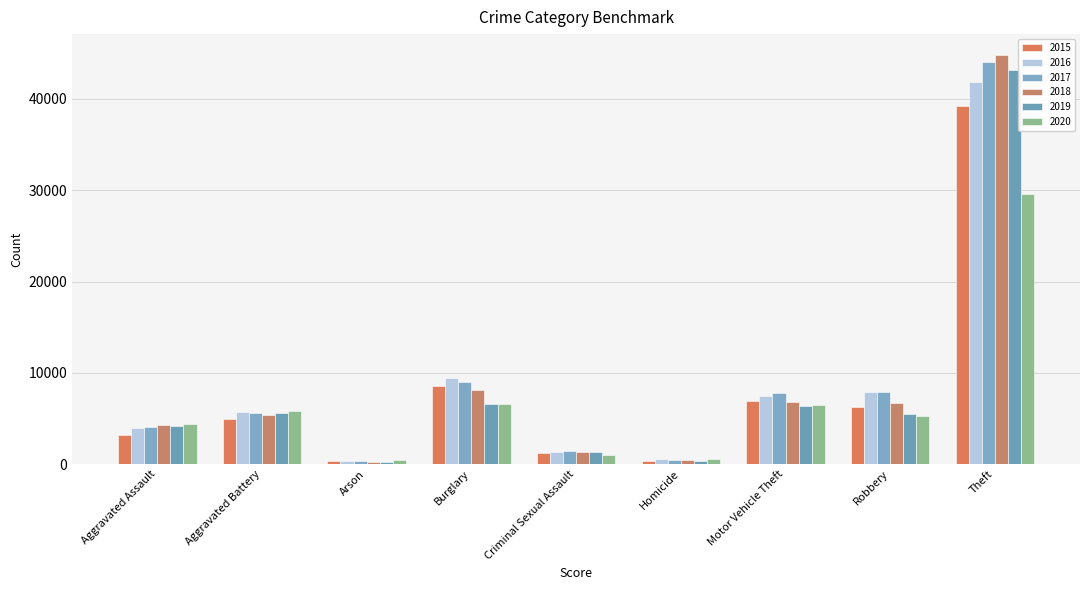

Are the bars horizontal?

No